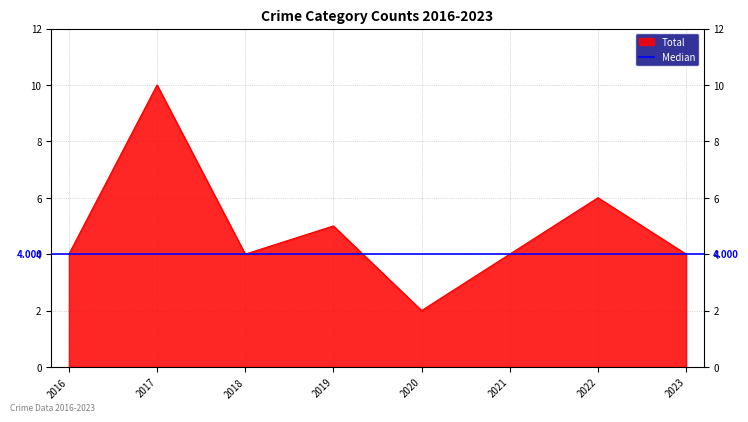

At which category does the chart reach its peak across all series?

2017